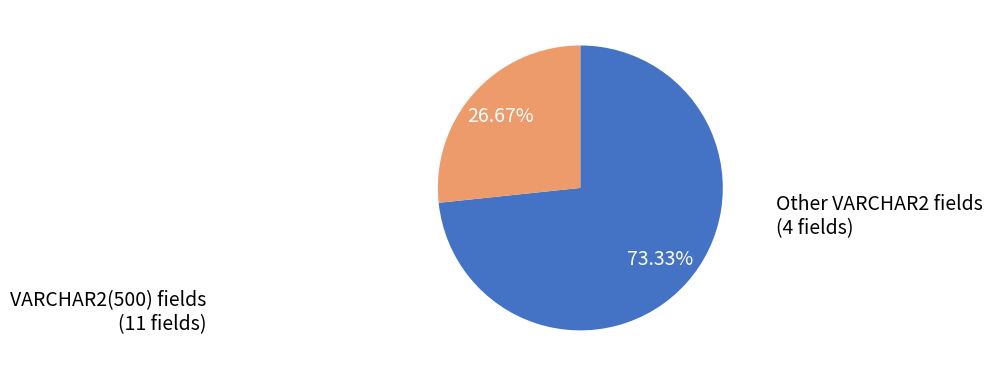

Is there a majority slice in this chart?

Yes